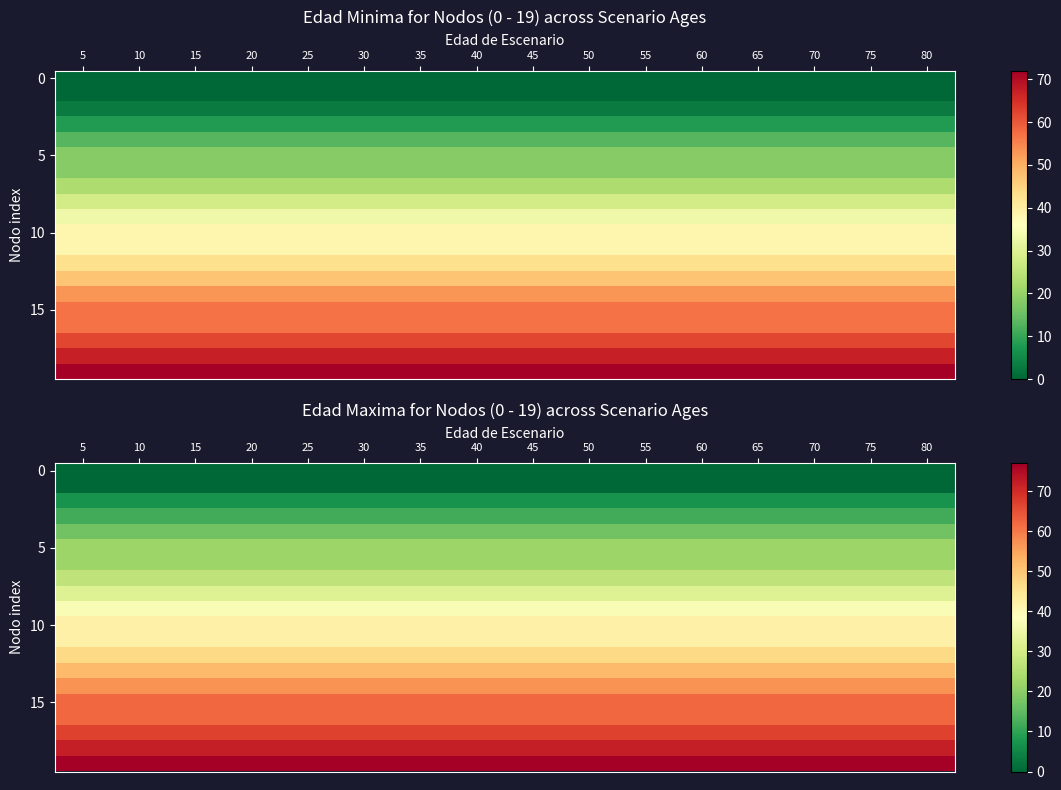

At which category is the sum across all series the highest?

5